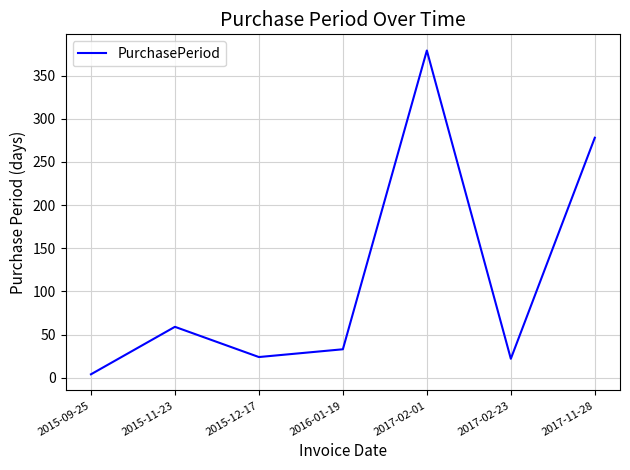

What is the greatest value displayed?

379